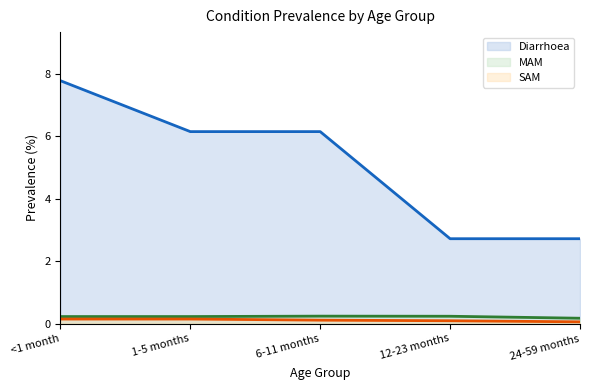

What is the spread (max minus min) of values at 1-5 months?

6.0